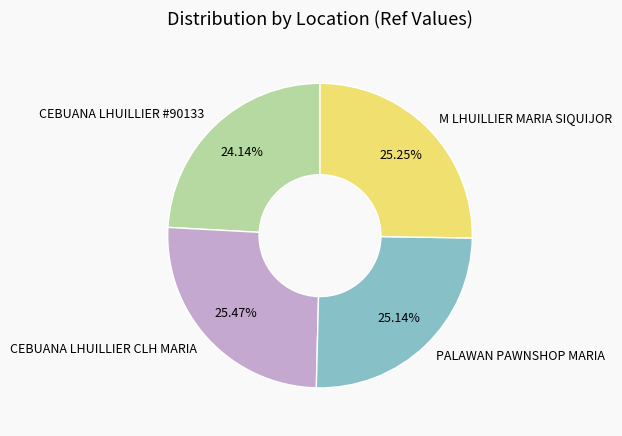

What is the smallest slice in the pie chart?

CEBUANA LHUILLIER #90133